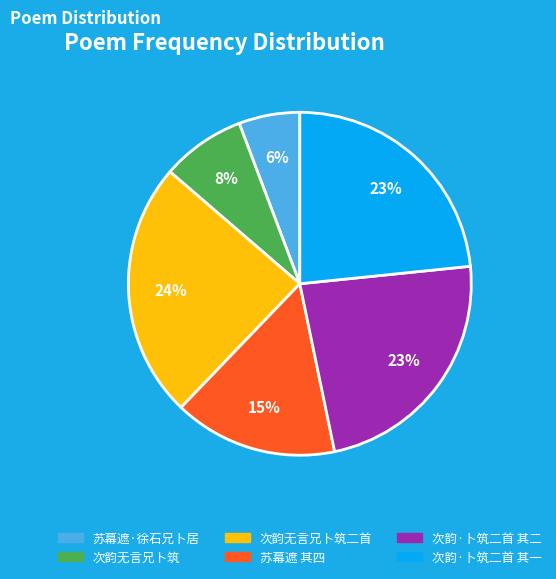

Does any single category account for the majority?

No